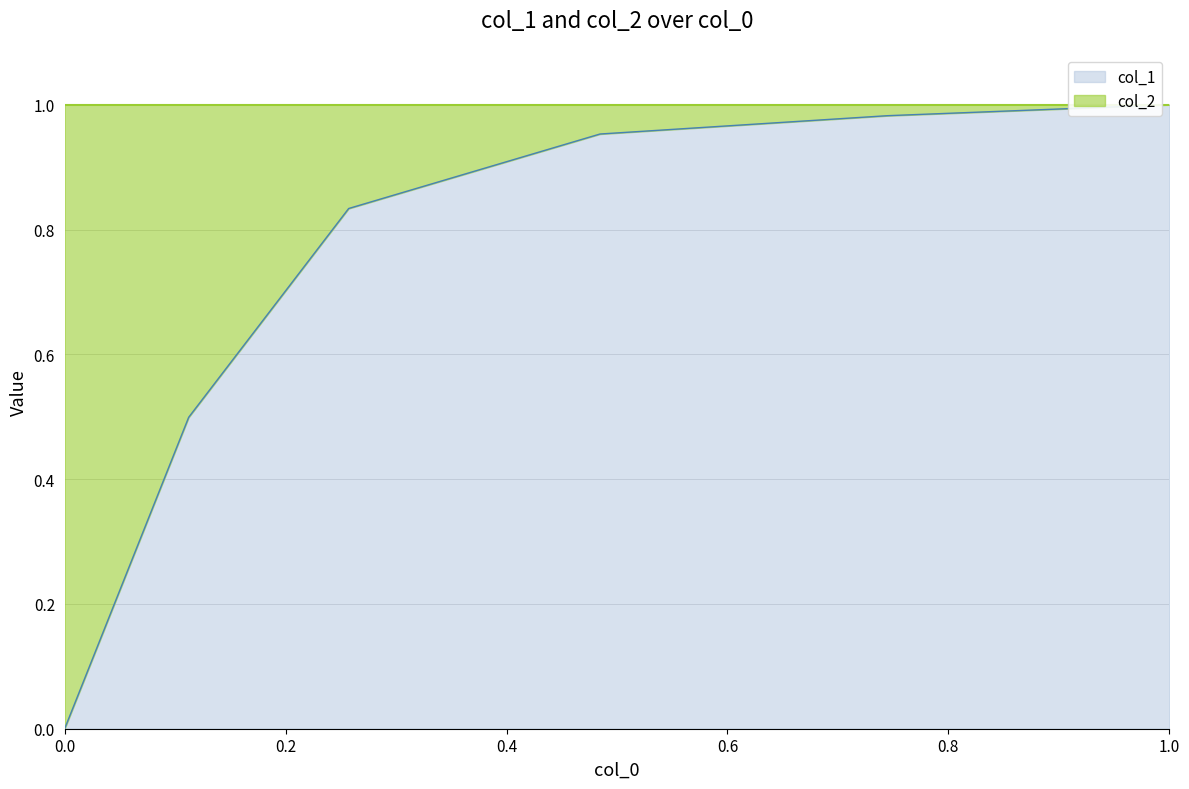

What is the sum of all values?

4.3